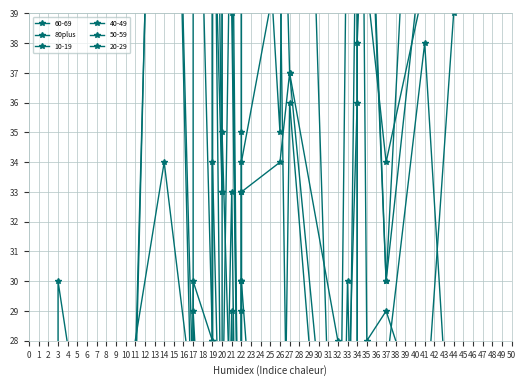

How many points are higher than both their immediate neighbors (excluding endpoints)?

9